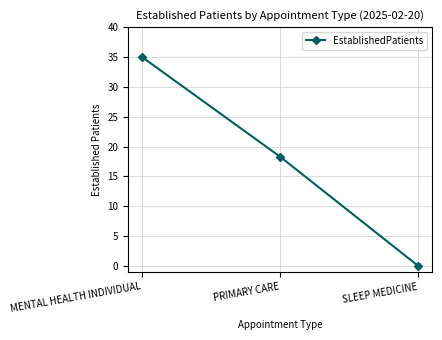

Reading right to left, transcribe all the data shown in this chart.

SLEEP MEDICINE=0.0	PRIMARY CARE=18.3	MENTAL HEALTH INDIVIDUAL=35.0